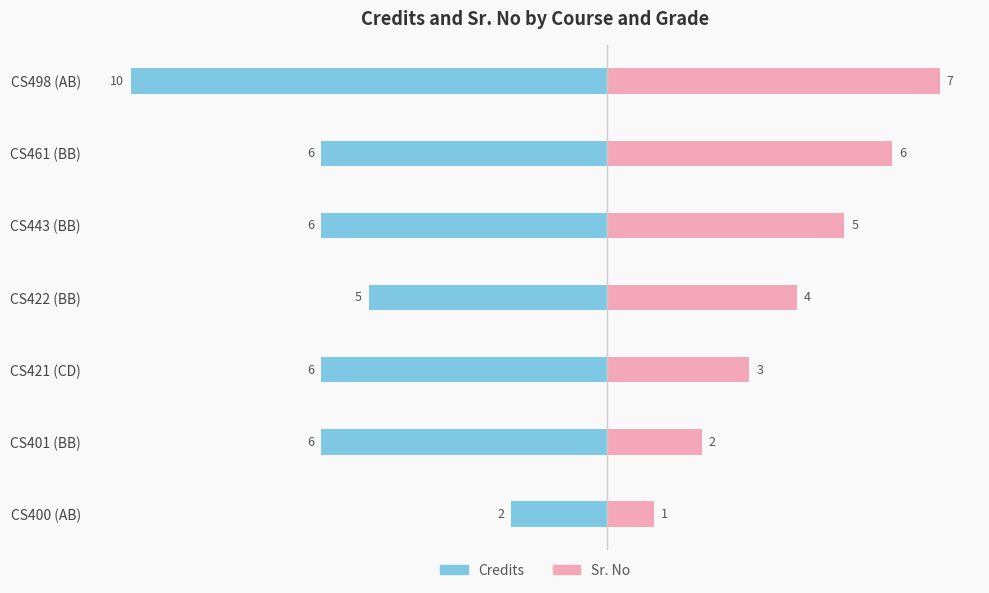

Reading left to right, list all the values displayed in this chart.

Credits: -2	-6	-6	-5	-6	-6	-10
Sr. No: 1	2	3	4	5	6	7